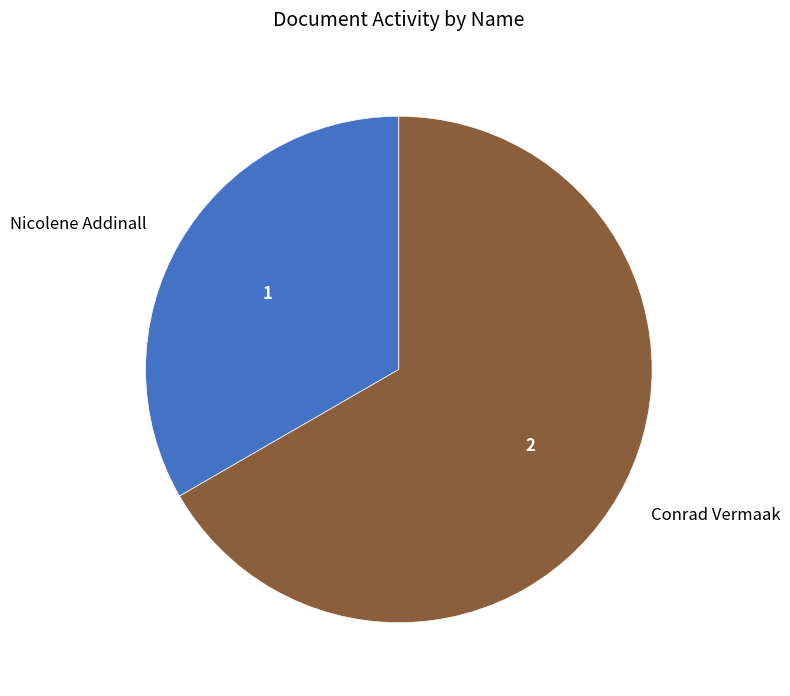

Count the number of slices in the pie.

2